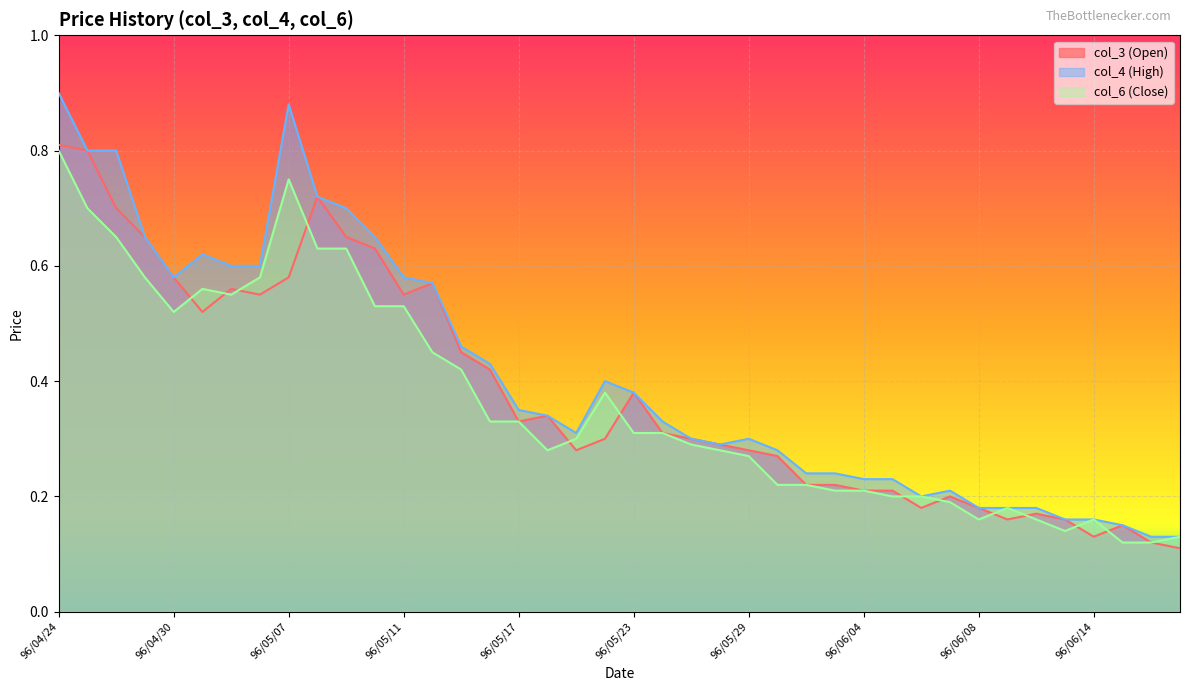

True or false: col_3 (Open) and col_4 (High) intersect in this chart.

False